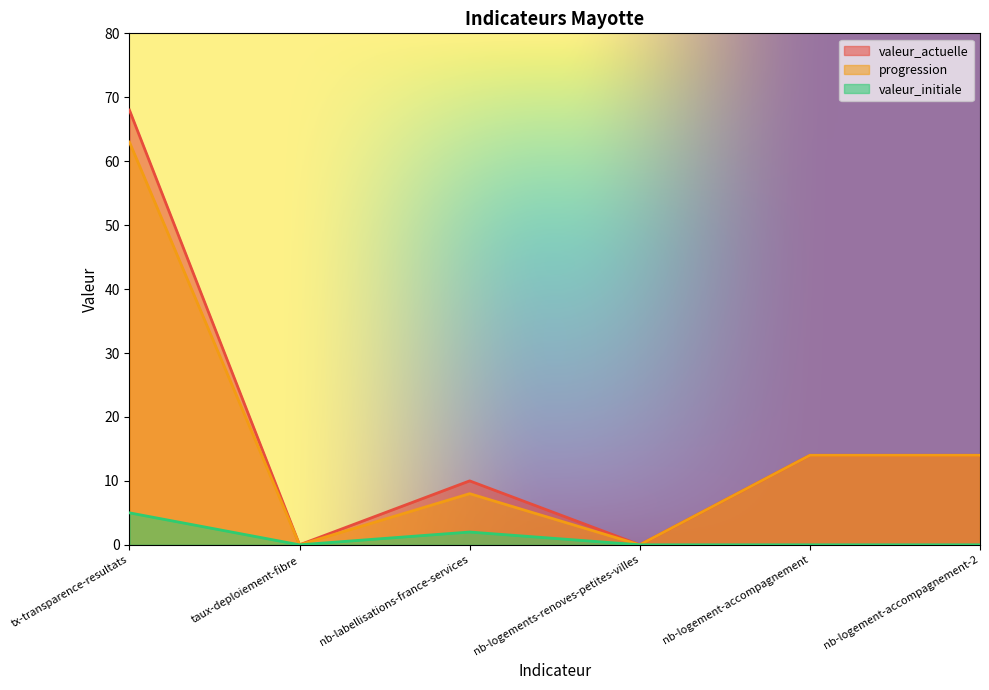

Between taux-deploiement-fibre and nb-logement-accompagnement-2, which is larger?

nb-logement-accompagnement-2